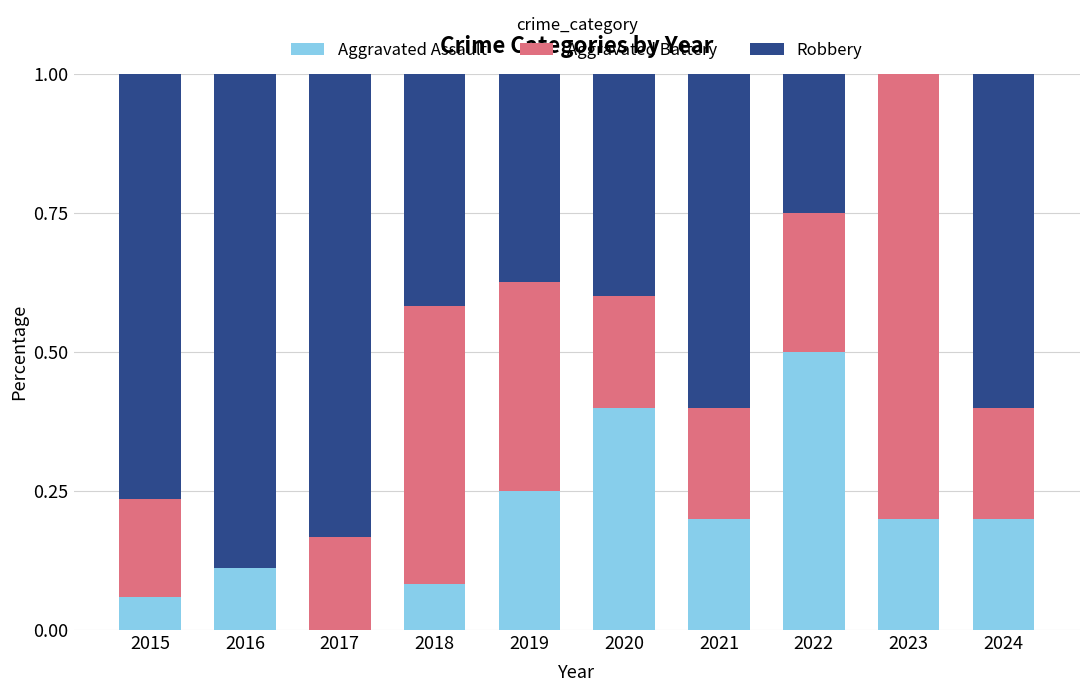

How many series are shown in this chart?

3